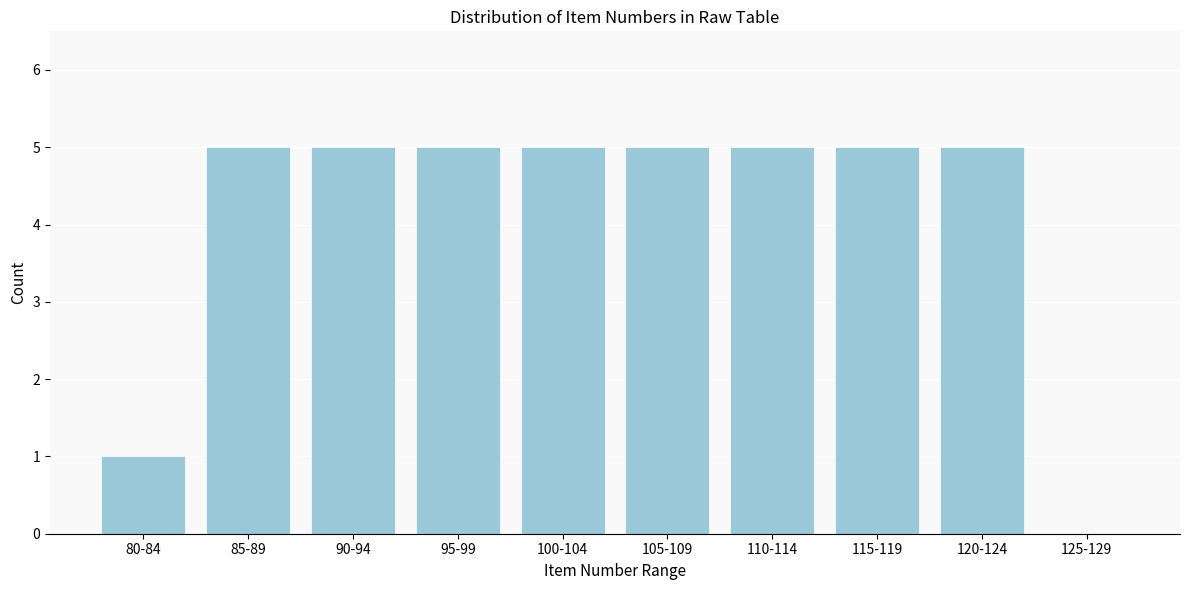

Reading right to left, extract all data points from this chart.

125-129=0	120-124=5	115-119=5	110-114=5	105-109=5	100-104=5	95-99=5	90-94=5	85-89=5	80-84=1